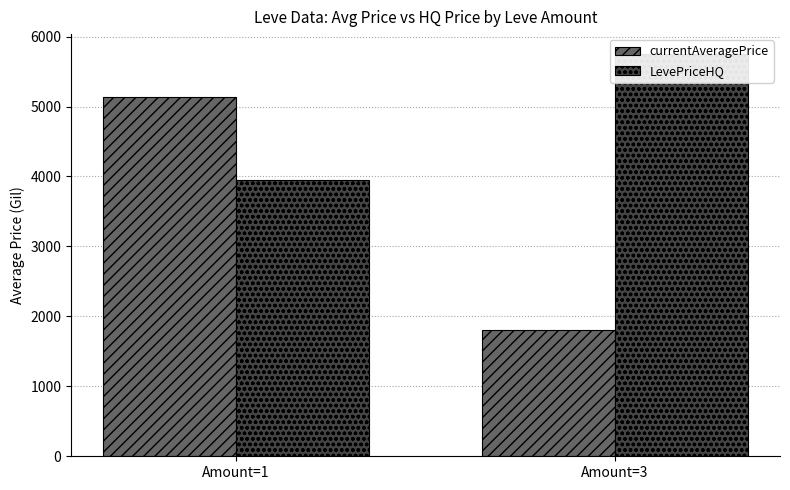

Rank the categories by currentAveragePrice value from highest to lowest.

Amount=1, Amount=3